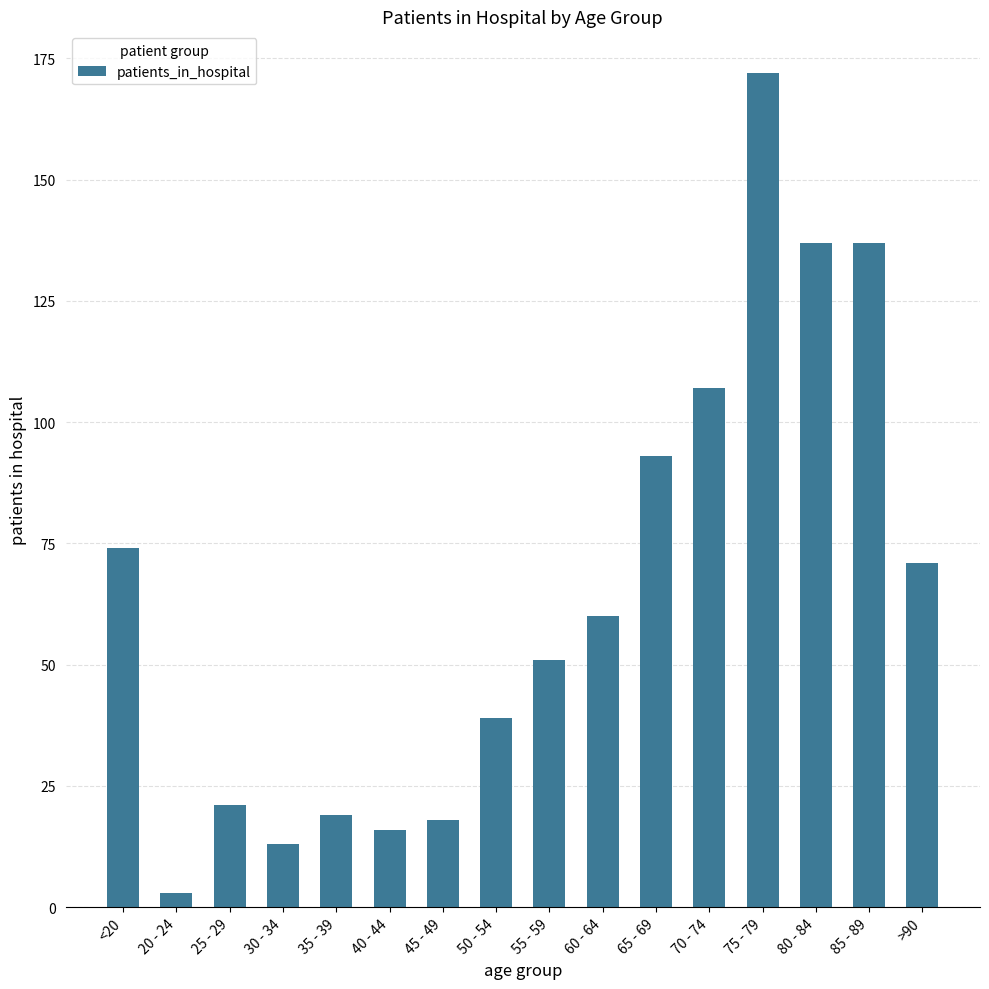

True or false: the data shows 24 at 60 - 64.

False